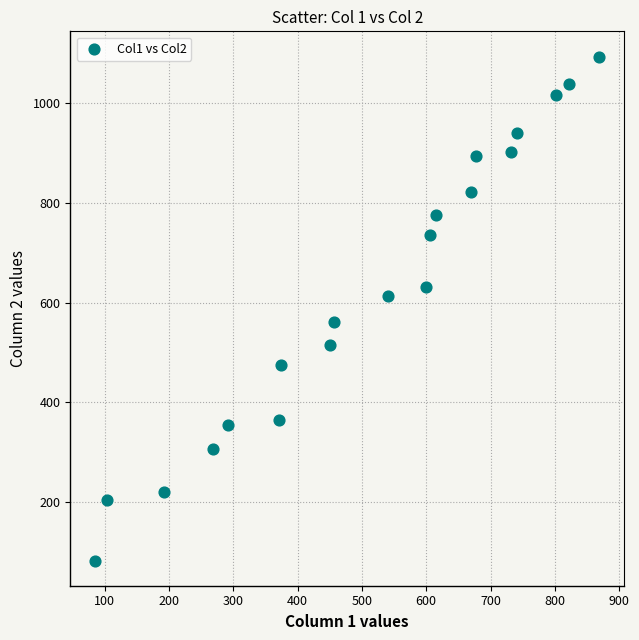

What is the range of Y values (max minus min)?

1009.9